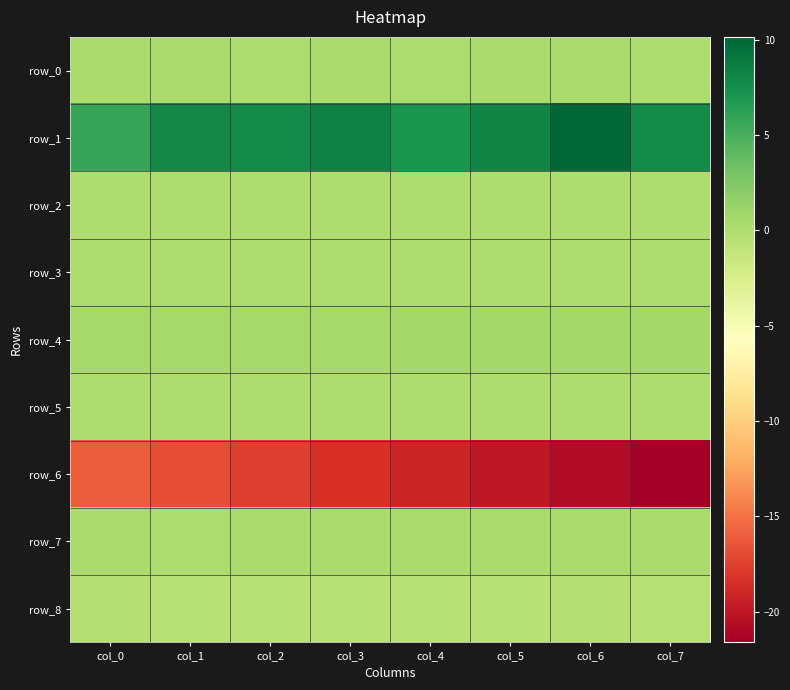

Is it true that row_2 equals 0.0 at col_3?

False